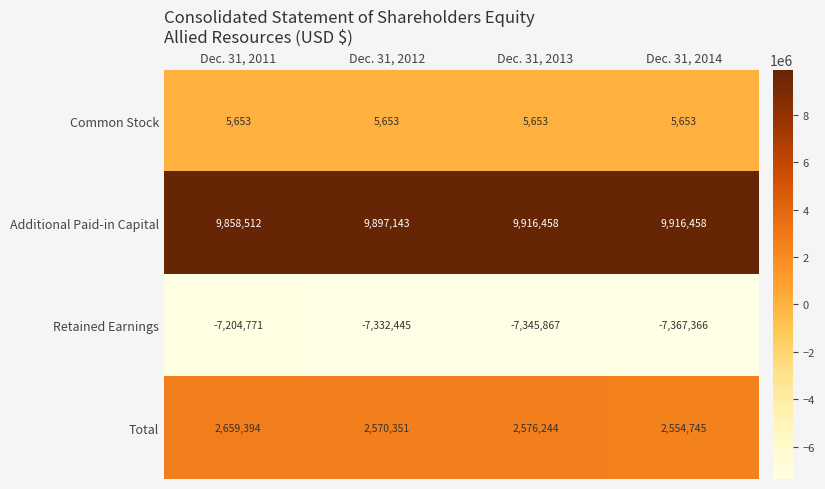

Reading right to left, transcribe all the data shown in this chart.

Common Stock: Dec. 31, 2014=5653	Dec. 31, 2013=5653	Dec. 31, 2012=5653	Dec. 31, 2011=5653
Additional Paid-in Capital: Dec. 31, 2014=9916458	Dec. 31, 2013=9916458	Dec. 31, 2012=9897143	Dec. 31, 2011=9858512
Retained Earnings: Dec. 31, 2014=-7367366	Dec. 31, 2013=-7345867	Dec. 31, 2012=-7332445	Dec. 31, 2011=-7204771
Total: Dec. 31, 2014=2554745	Dec. 31, 2013=2576244	Dec. 31, 2012=2570351	Dec. 31, 2011=2659394